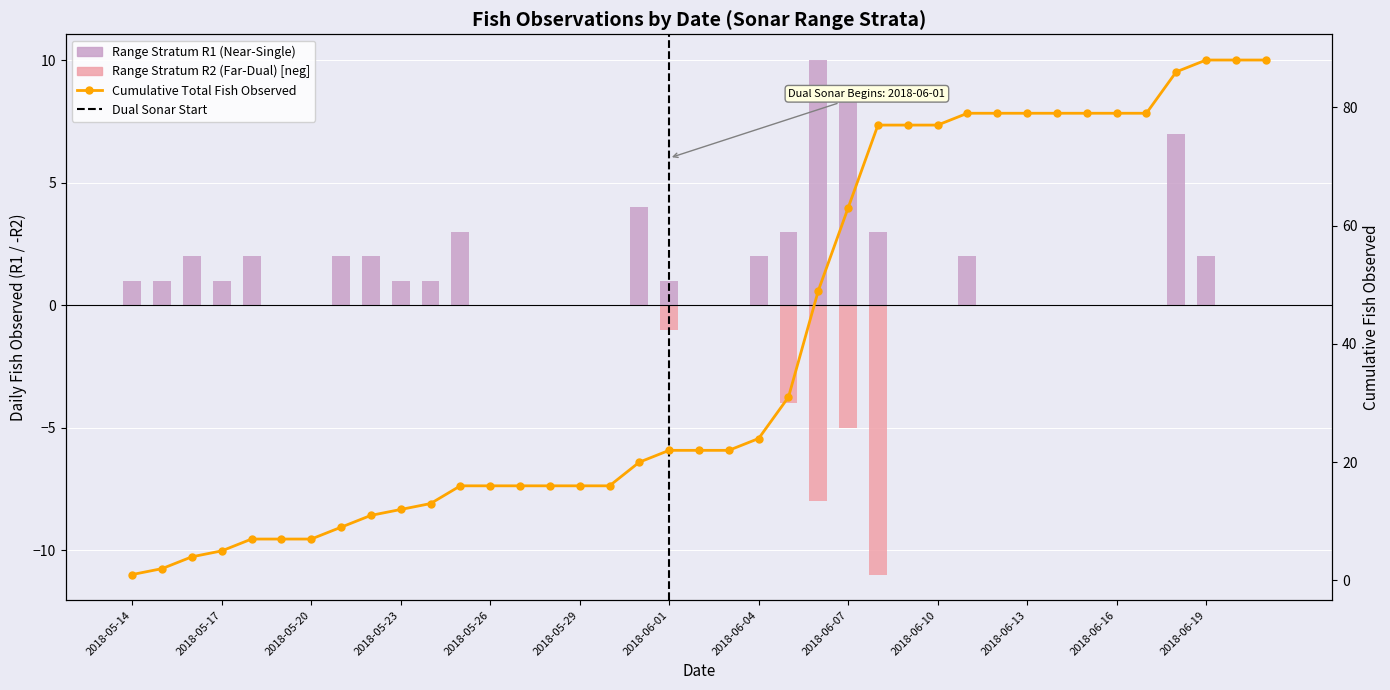

Reading left to right, list all the values displayed in this chart.

Range Stratum R1 (Near-Single): 1	1	2	1	2	0	0	2	2	1	1	3	0	0	0	0	0	4	1	0	0	2	3	10	9	3	0	0	2	0	0	0	0	0	0	7	2	0	0
Range Stratum R2 (Far-Dual): 0	0	0	0	0	0	0	0	0	0	0	0	0	0	0	0	0	0	-1	0	0	0	-4	-8	-5	-11	0	0	0	0	0	0	0	0	0	0	0	0	0
Cumulative Total Fish Observed: 1	2	4	5	7	7	7	9	11	12	13	16	16	16	16	16	16	20	22	22	22	24	31	49	63	77	77	77	79	79	79	79	79	79	79	86	88	88	88